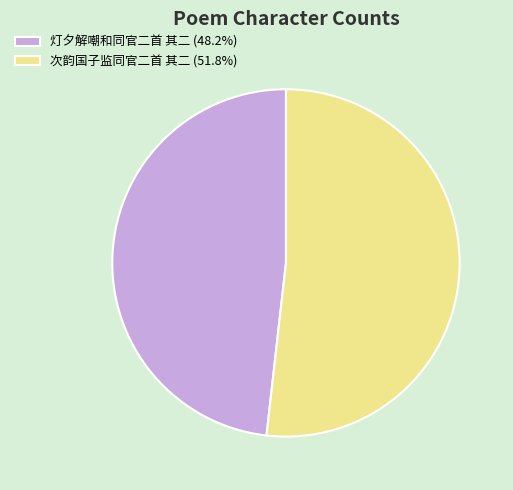

Do 次韵国子监同官二首 其二 (51.8%) and 灯夕解嘲和同官二首 其二 (48.2%) together represent more than half of the pie?

Yes